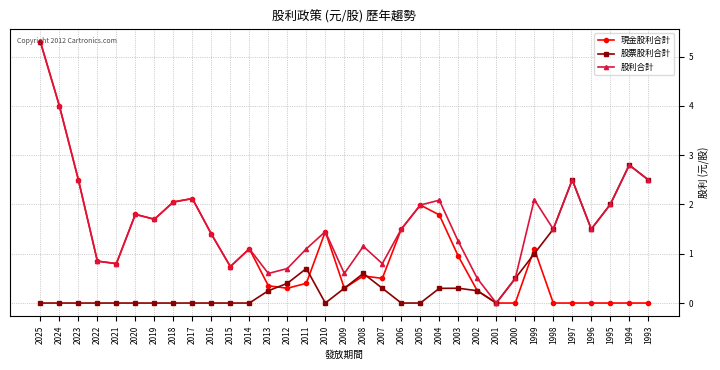

Rank the series by their average value, from highest to lowest.

股利合計, 現金股利合計, 股票股利合計